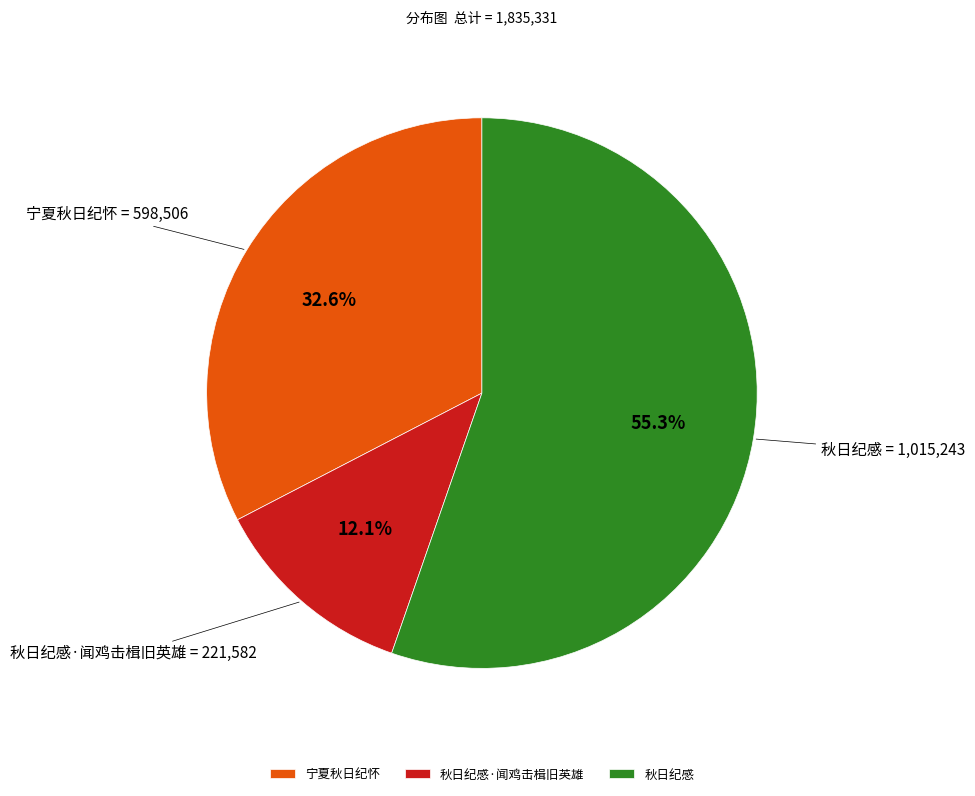

Which slice is the largest?

秋日纪感